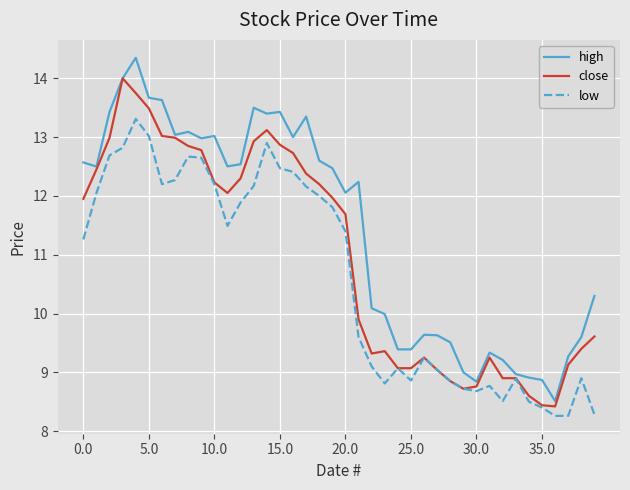

True or false: low and high intersect in this chart.

False